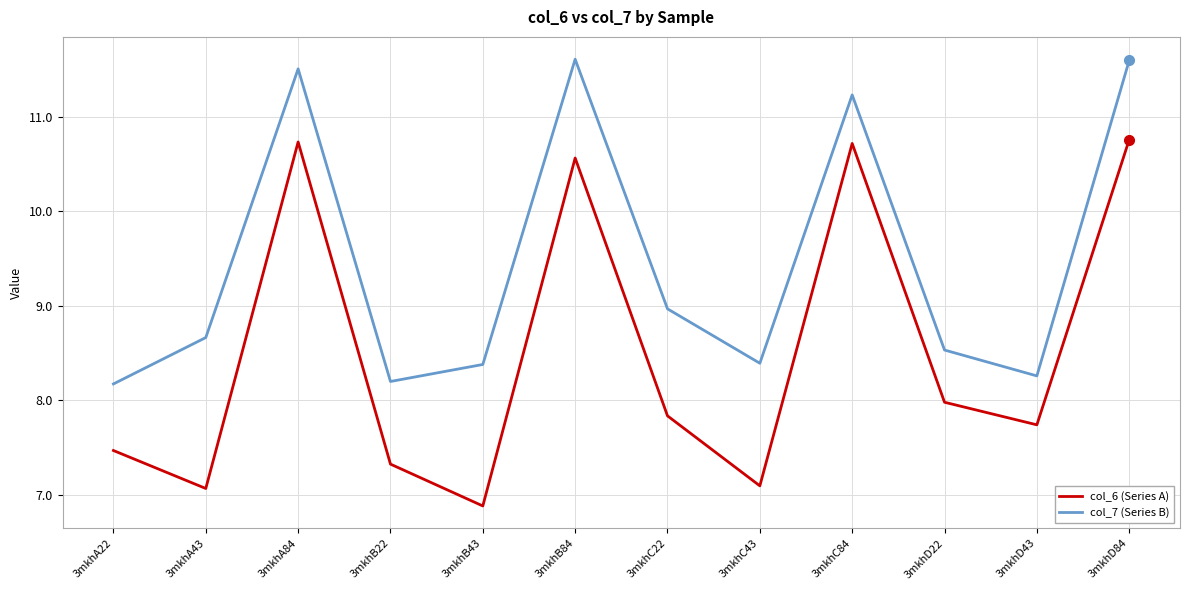

True or false: col_6 (Series A) and col_7 (Series B) intersect in this chart.

False